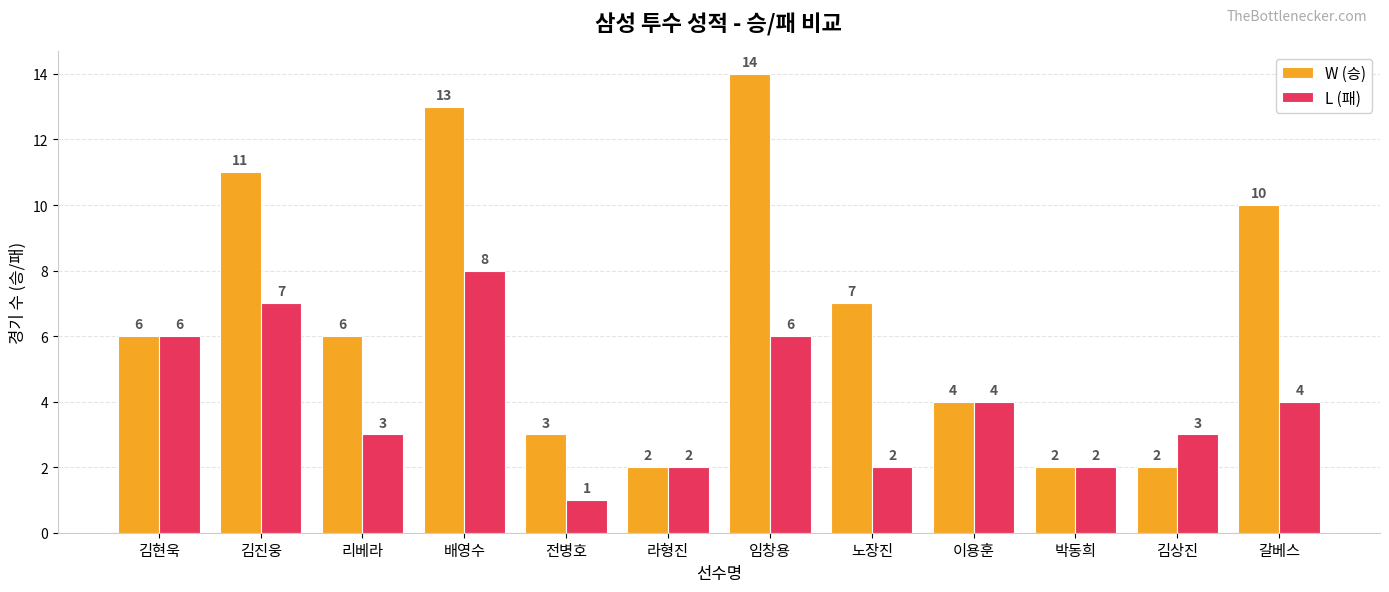

What is the label of the 8th bar from the right?

전병호